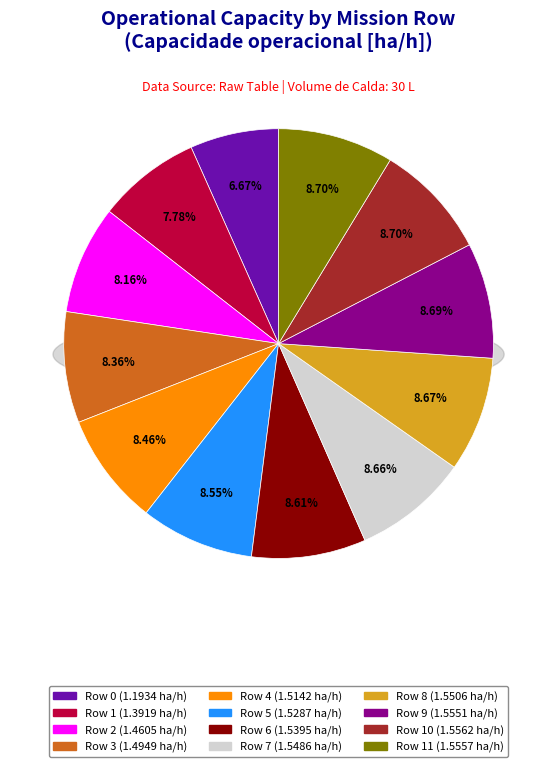

What is the ratio of the value at Row 0 to the value at Row 2?

0.8